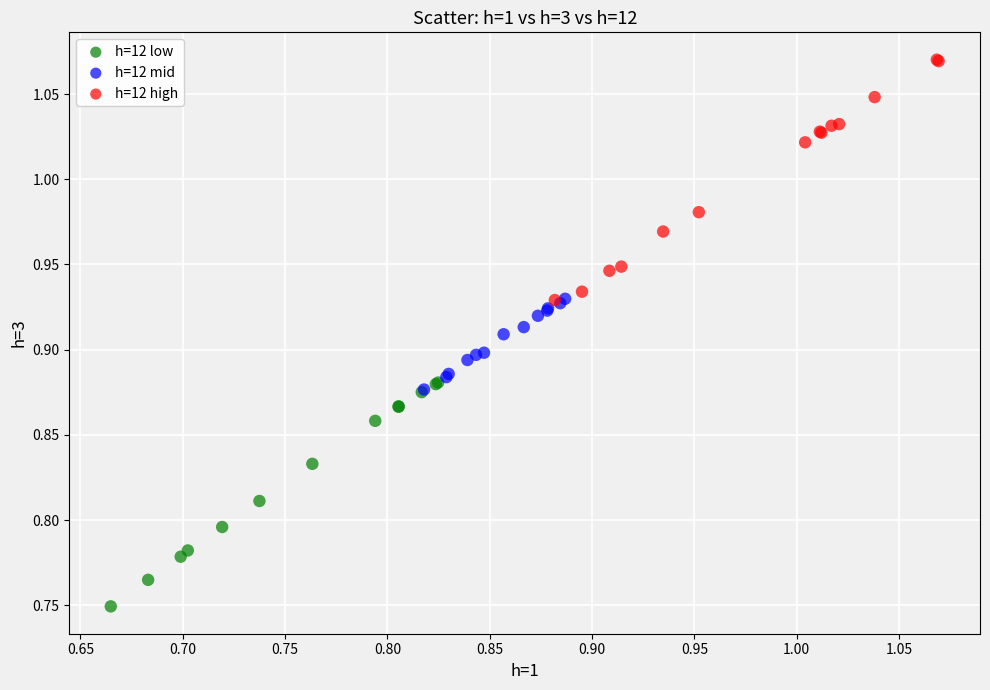

Which series reaches the maximum Y coordinate?

h=12 high